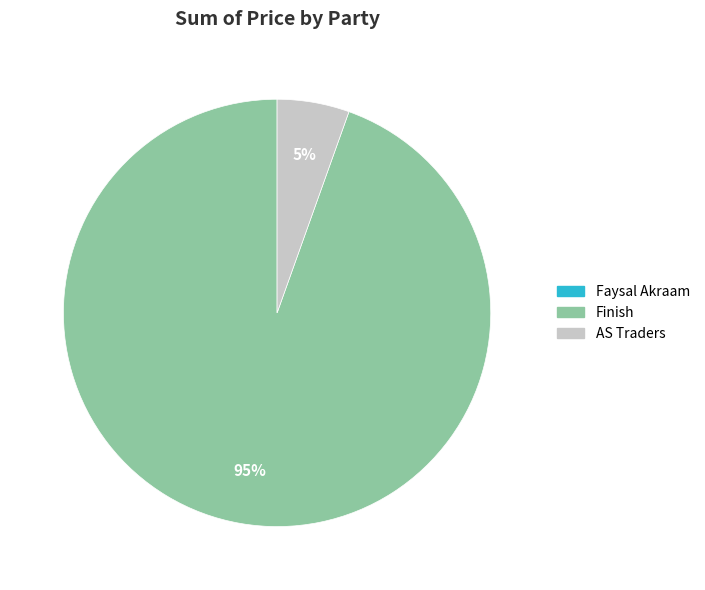

To the nearest percent, what is the average slice percentage?

33%